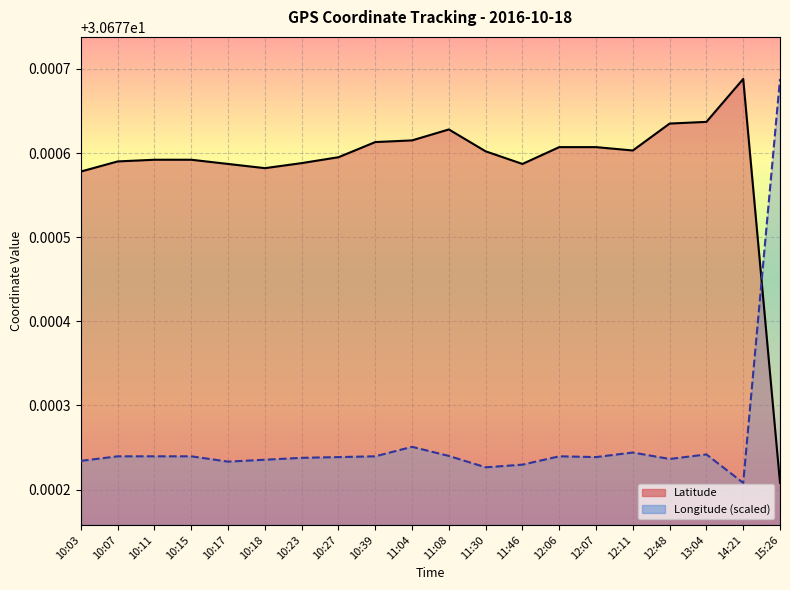

List the labels in order of Latitude value, smallest first.

15:26, 10:03, 10:18, 10:17, 11:46, 10:23, 10:07, 10:11, 10:15, 10:27, 11:30, 12:11, 12:06, 12:07, 10:39, 11:04, 11:08, 12:48, 13:04, 14:21